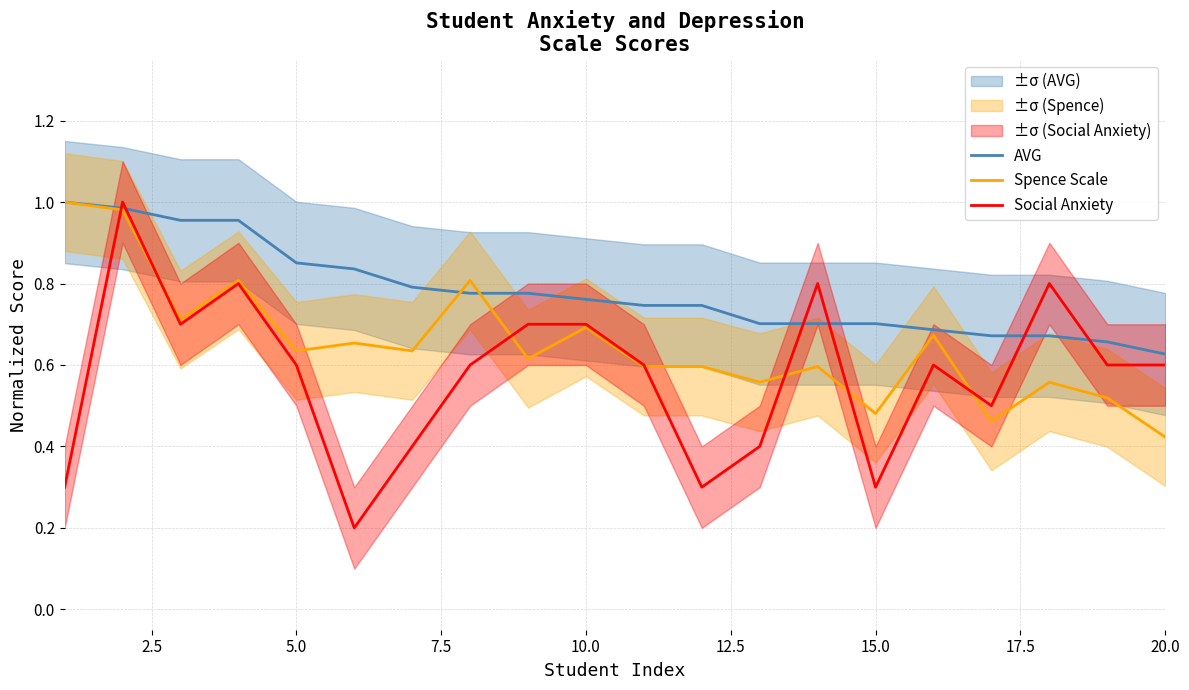

True or false: AVG and Social Anxiety intersect in this chart.

True